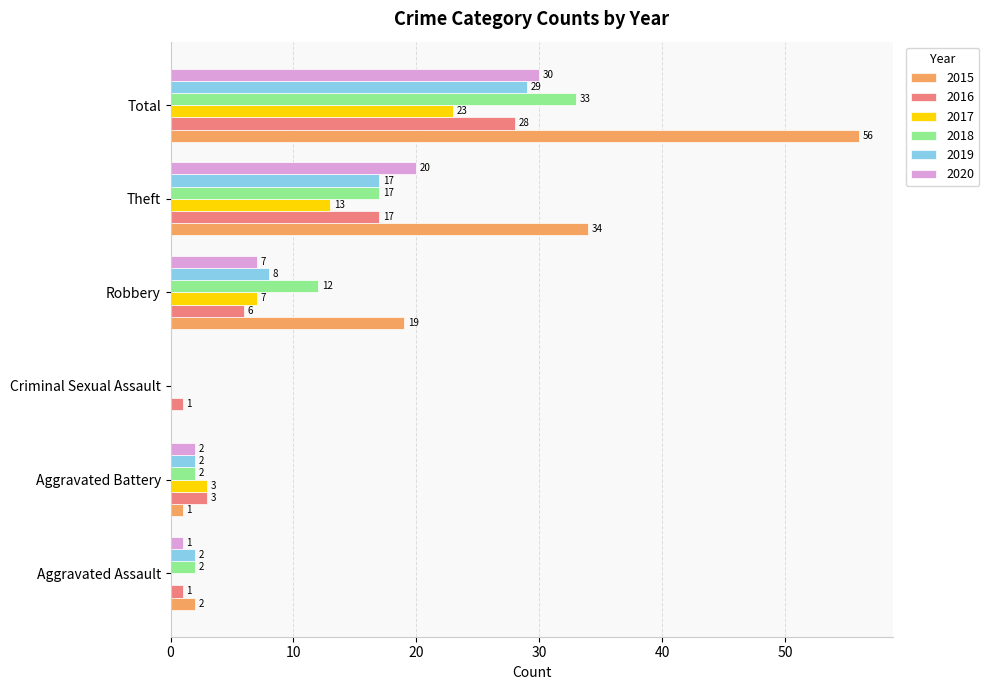

Which series changed the most between Aggravated Battery and Theft?

2015